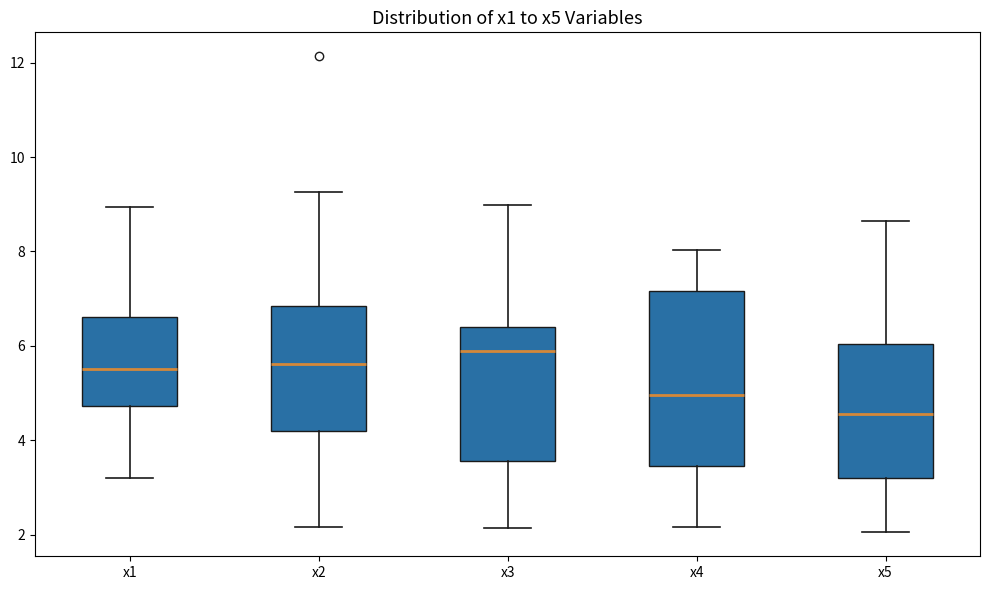

Reading left to right, transcribe this box plot: for each box, give where its median line is, the range the box spans, and where its two whiskers end, as read against the y-axis. The values are not printed on the chart, so give them approximately, as read against the axis.

x1: median 5.6, box 4.8 to 6.6, whiskers 3.2 to 9.0
x2: median 5.6, box 4.2 to 6.8, whiskers 2.2 to 9.2
x3: median 5.8, box 3.6 to 6.4, whiskers 2.2 to 9.0
x4: median 5.0, box 3.4 to 7.2, whiskers 2.2 to 8.0
x5: median 4.6, box 3.2 to 6.0, whiskers 2.0 to 8.6